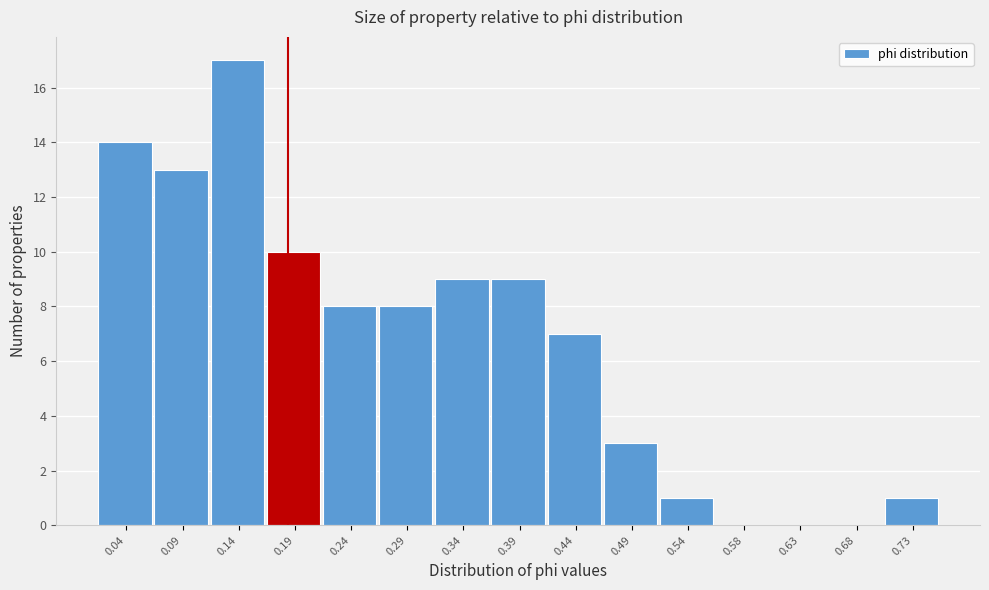

Reading left to right, what are all the values shown in this chart?

0.04=14	0.09=13	0.14=17	0.19=10	0.24=8	0.29=8	0.34=9	0.39=9	0.44=7	0.49=3	0.54=1	0.58=0	0.63=0	0.68=0	0.73=1